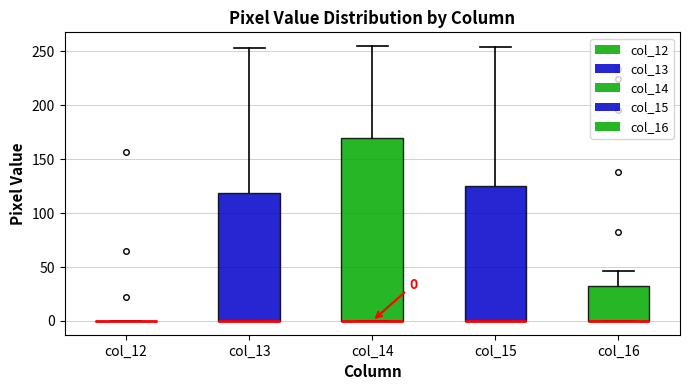

Which box is the tallest, from its lower edge to its upper edge?

col_14